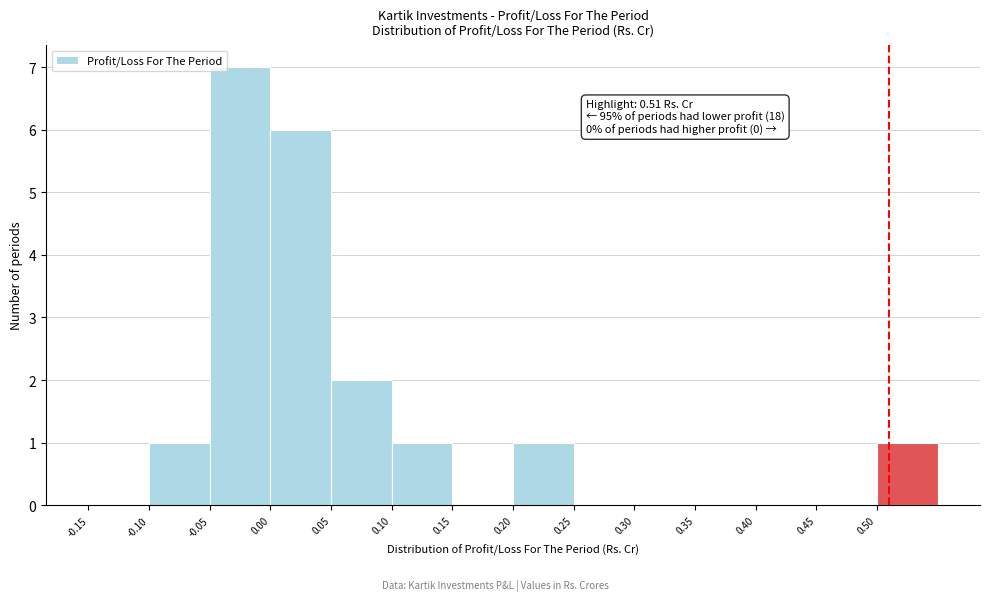

Over which range of the x-axis is the bar tallest?

-0.05 to 0.00